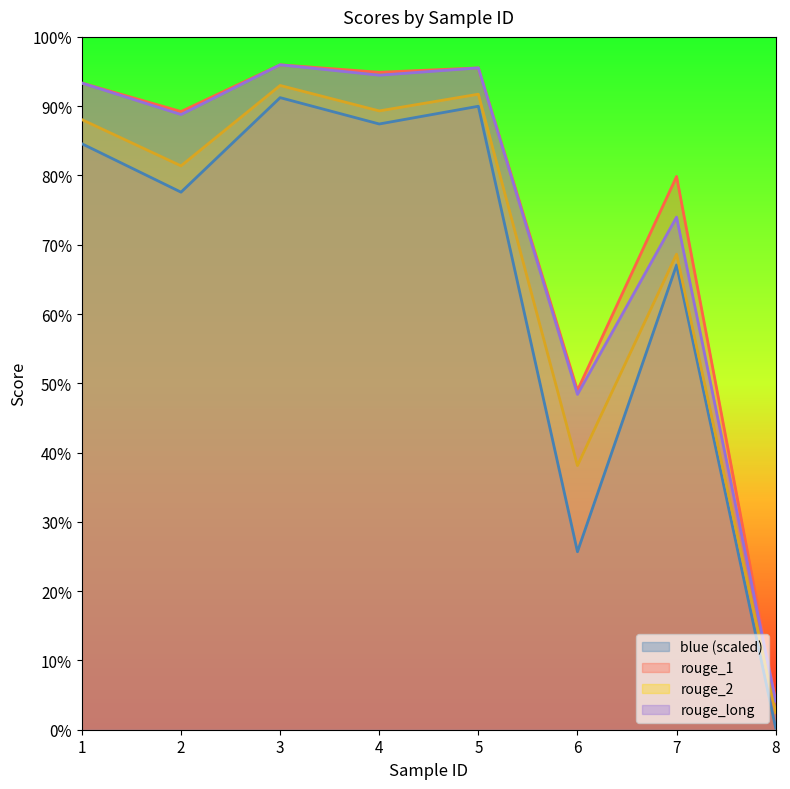

What are all the series names shown in the legend?

blue (scaled), rouge_1, rouge_2, rouge_long